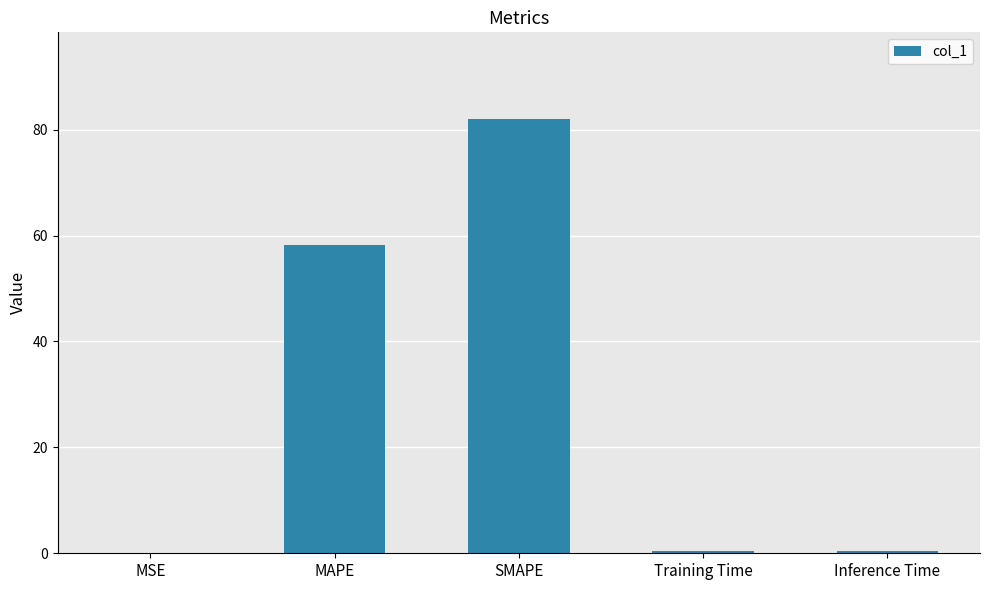

True or false: the data shows 109.6 at SMAPE.

False